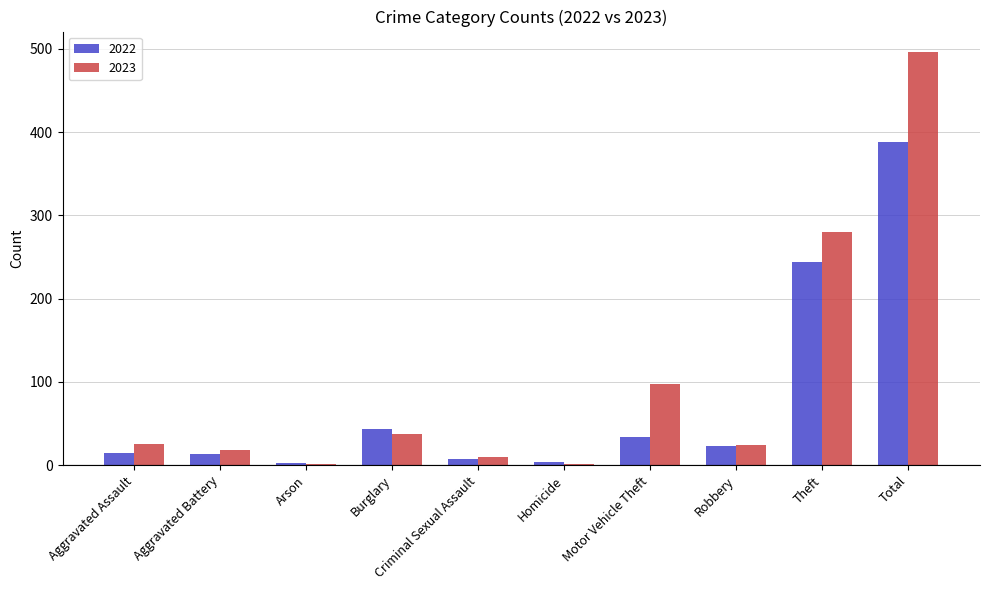

Which label corresponds to the largest value in the chart?

Total